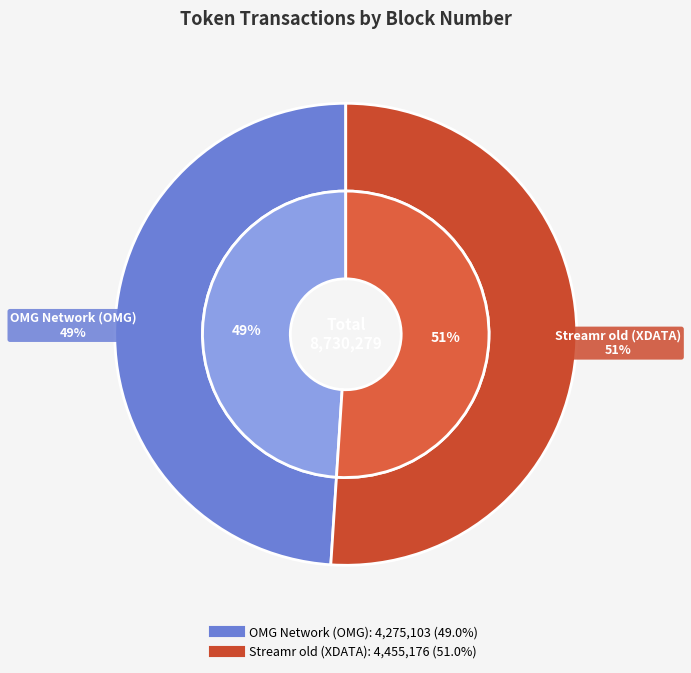

Count the number of slices in the pie.

2